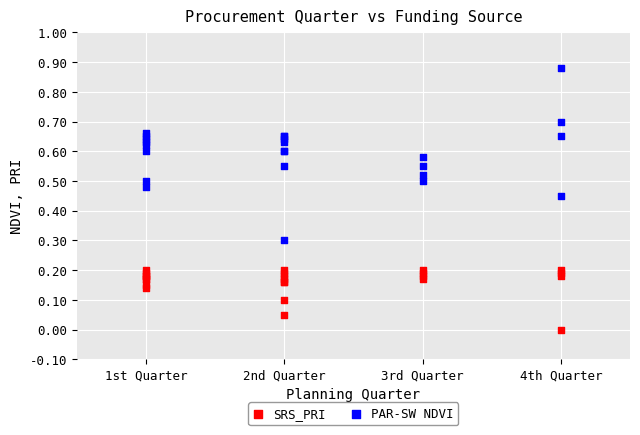

Which series has the widest spread of Y values?

PAR-SW NDVI